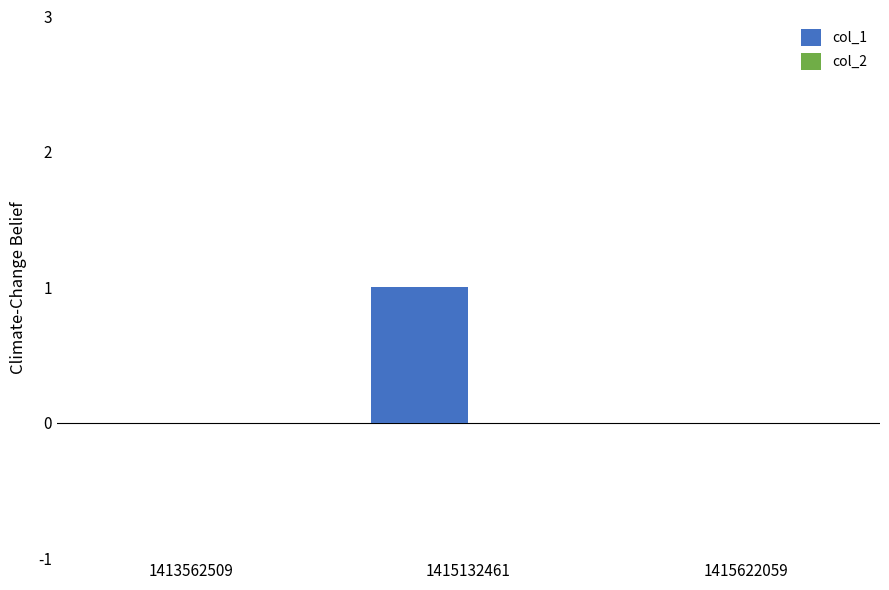

Between 1413562509 and 1415132461, which is larger?

1415132461